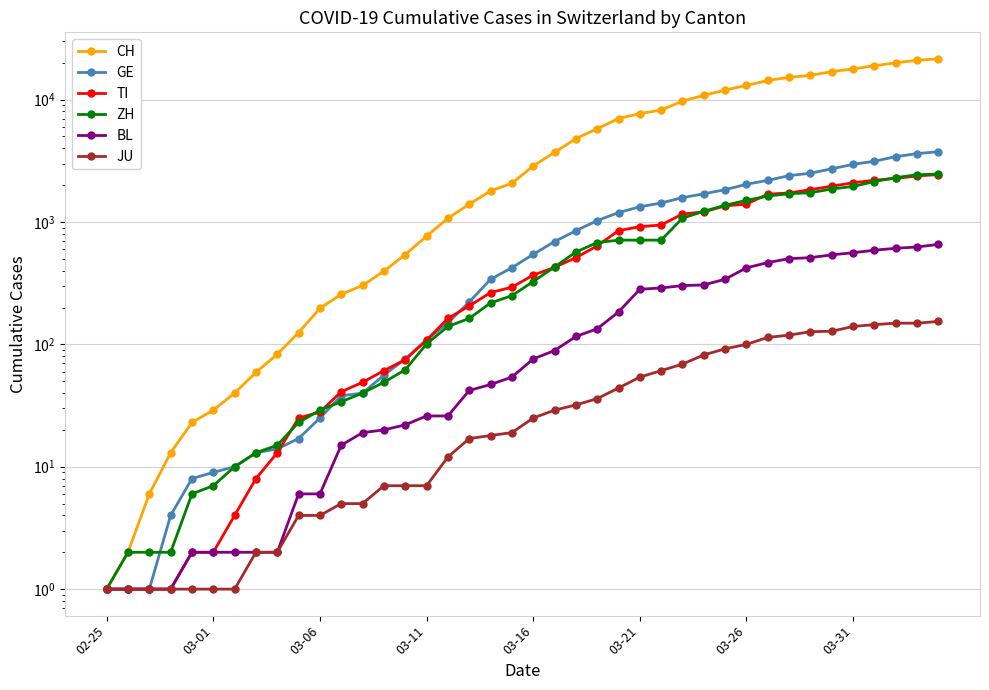

What is the sum of all GE values?

42472